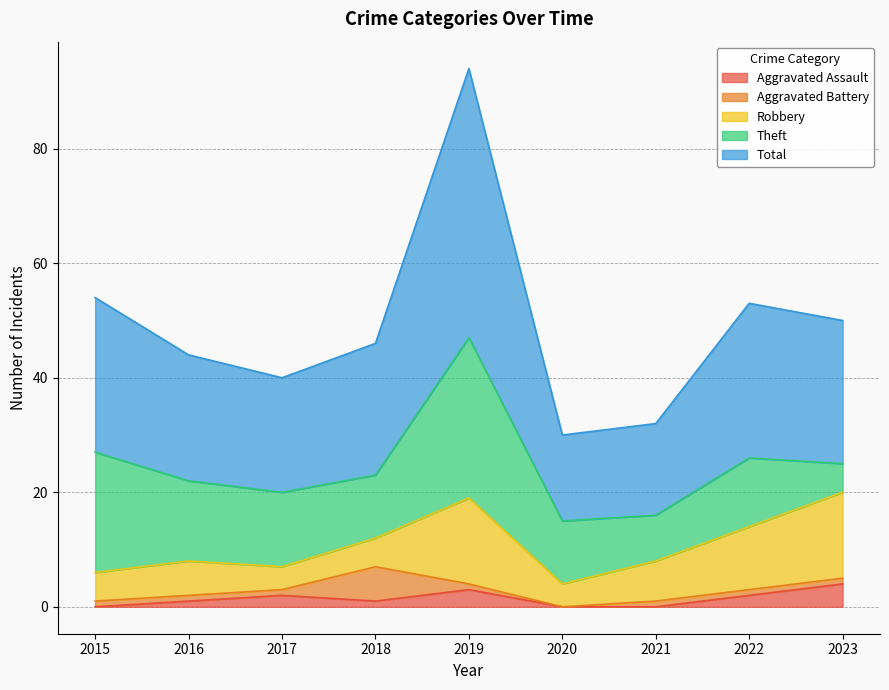

What are all the series names shown in the legend?

Aggravated Assault, Aggravated Battery, Robbery, Theft, Total